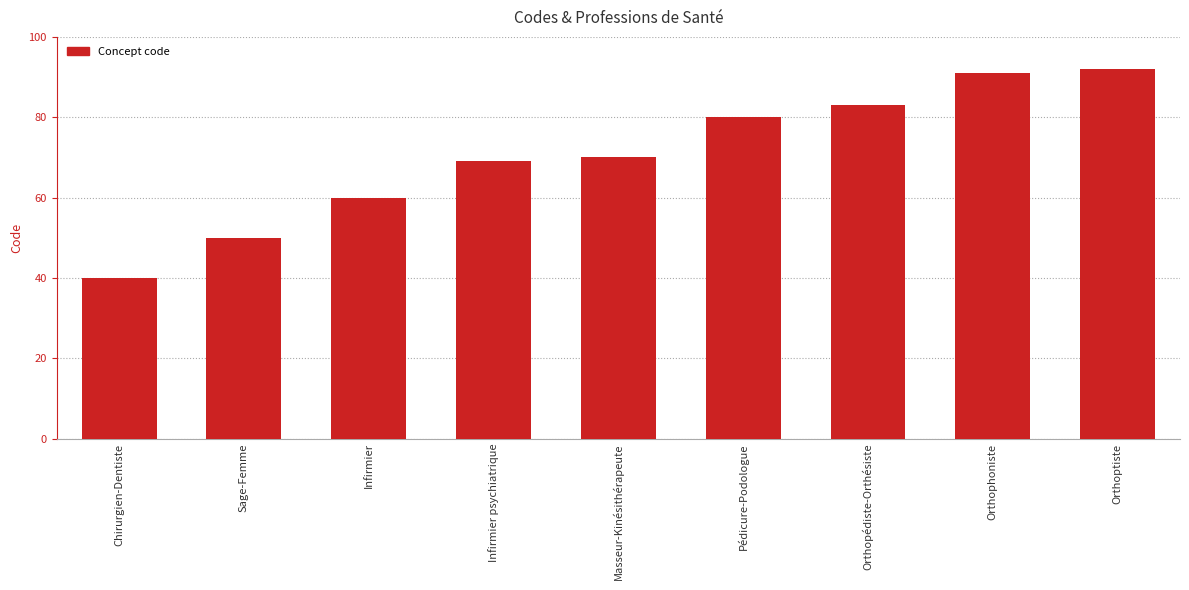

How many bars are there in total?

9